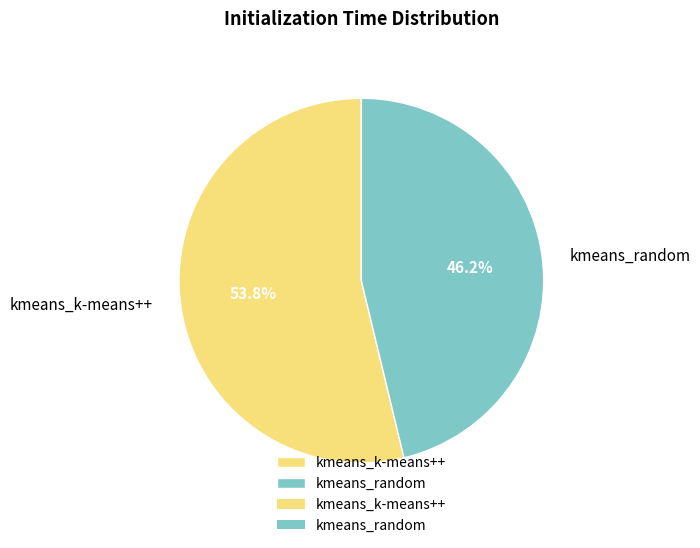

What is the majority slice?

kmeans_k-means++